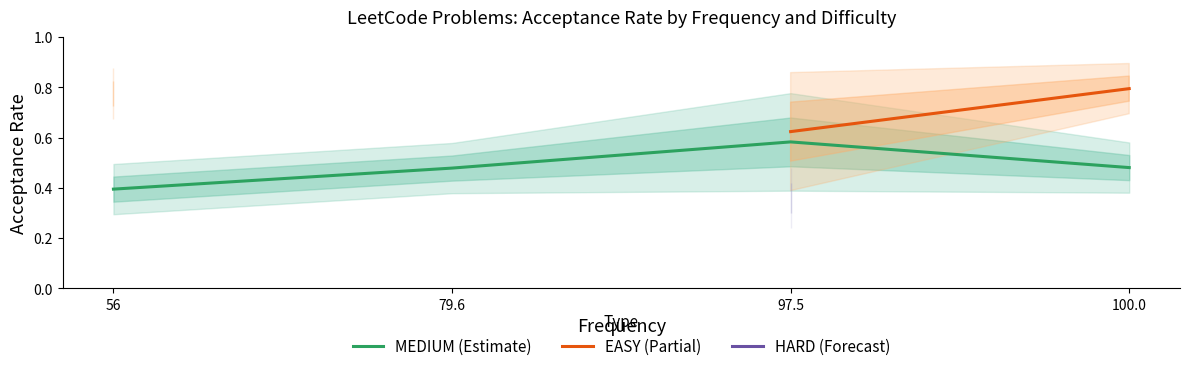

What is the value of the MEDIUM (Estimate) point at the 1st from the left?

0.4